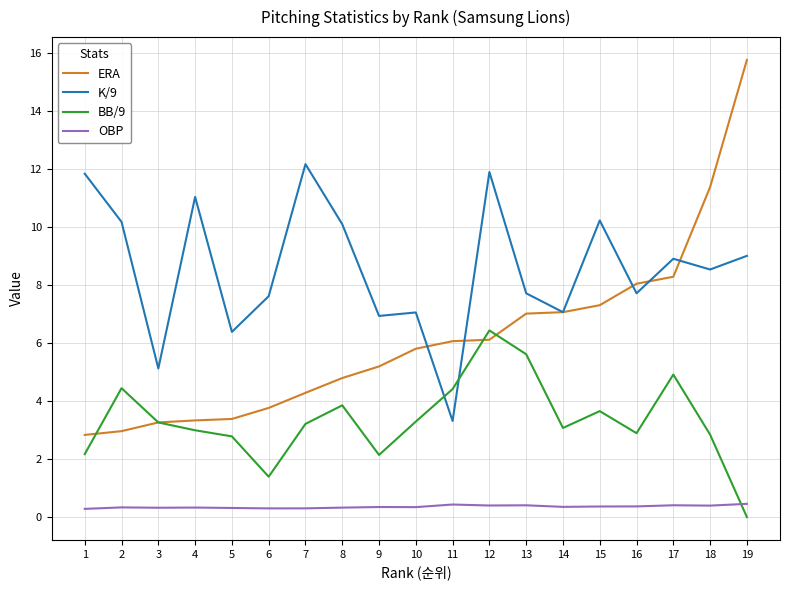

What is the approximate value of BB/9 at 7?

3.2